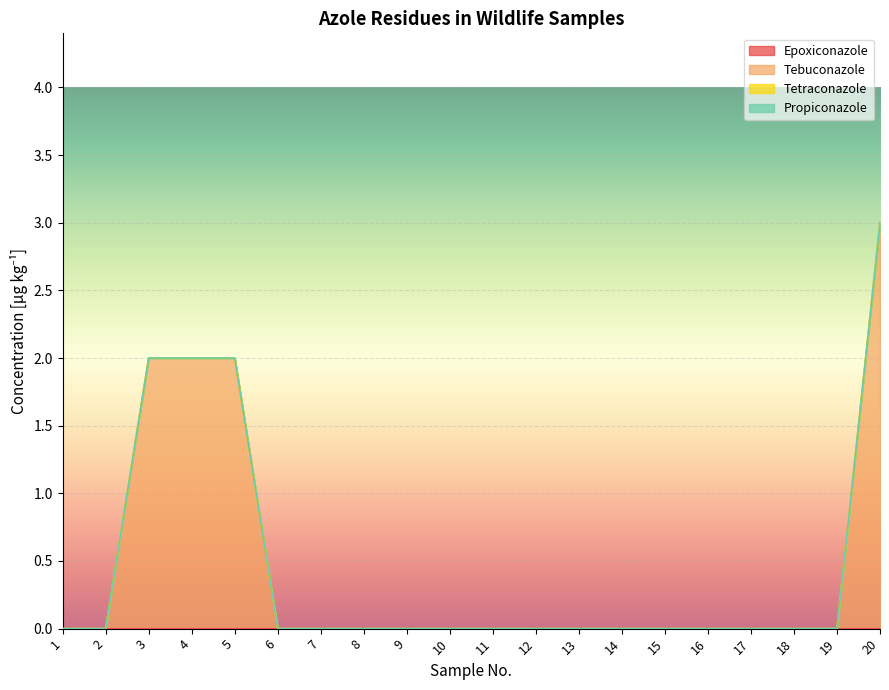

Rank the series by their maximum value, from highest to lowest.

Tebuconazole, Epoxiconazole, Tetraconazole, Propiconazole